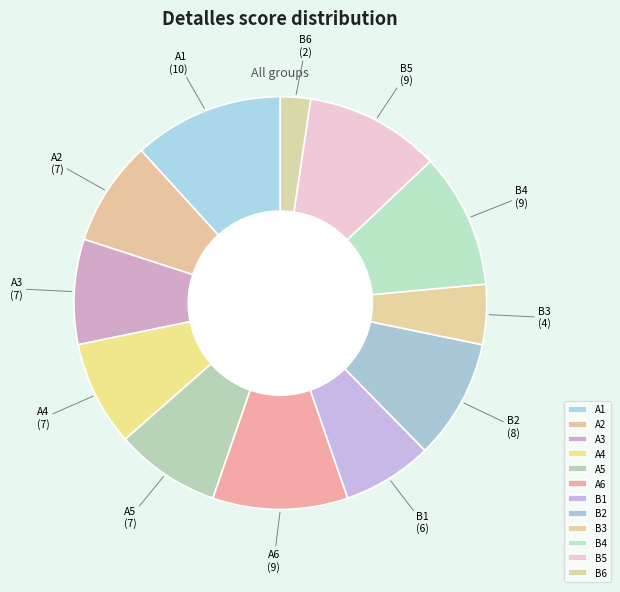

Approximately how many times larger is the value at B5 compared to B2?

1.1